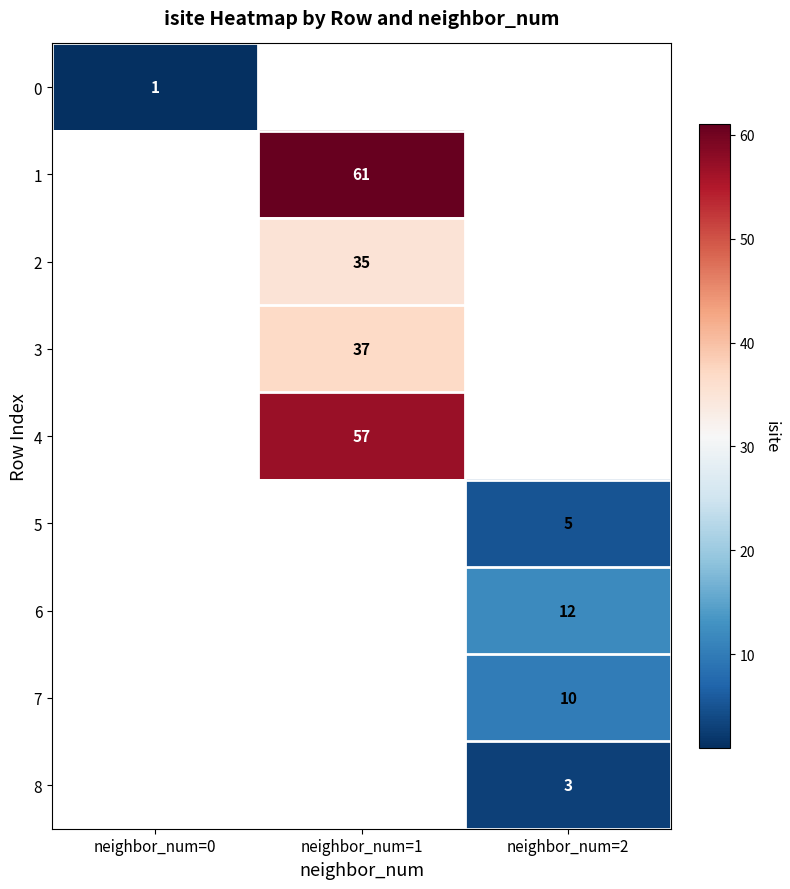

Is it true that 8 equals 3 at neighbor_num=2?

True